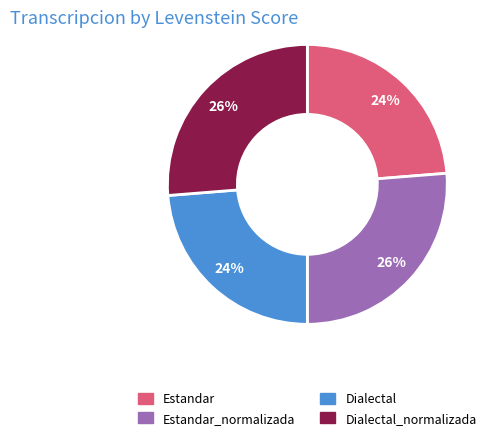

Between Estandar_normalizada and Estandar, which is larger?

Estandar_normalizada